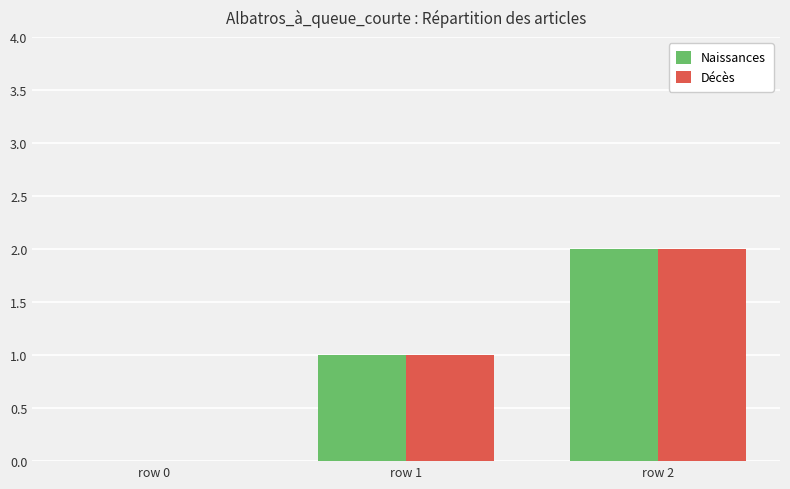

At which category is the sum across all series the highest?

row 2